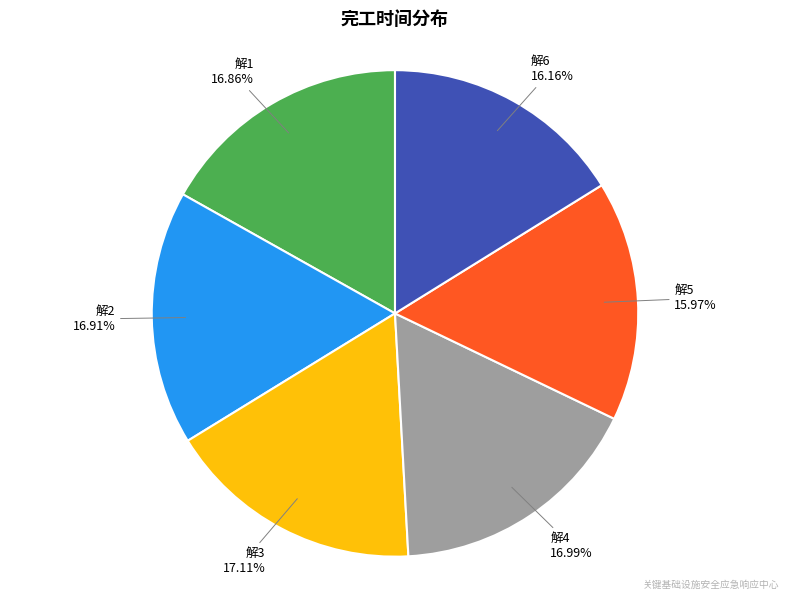

Is there any slice that represents more than half of the pie?

No